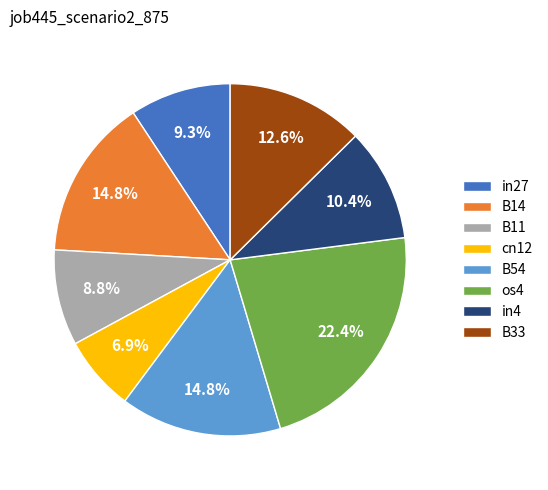

Is there any slice that represents more than half of the pie?

No